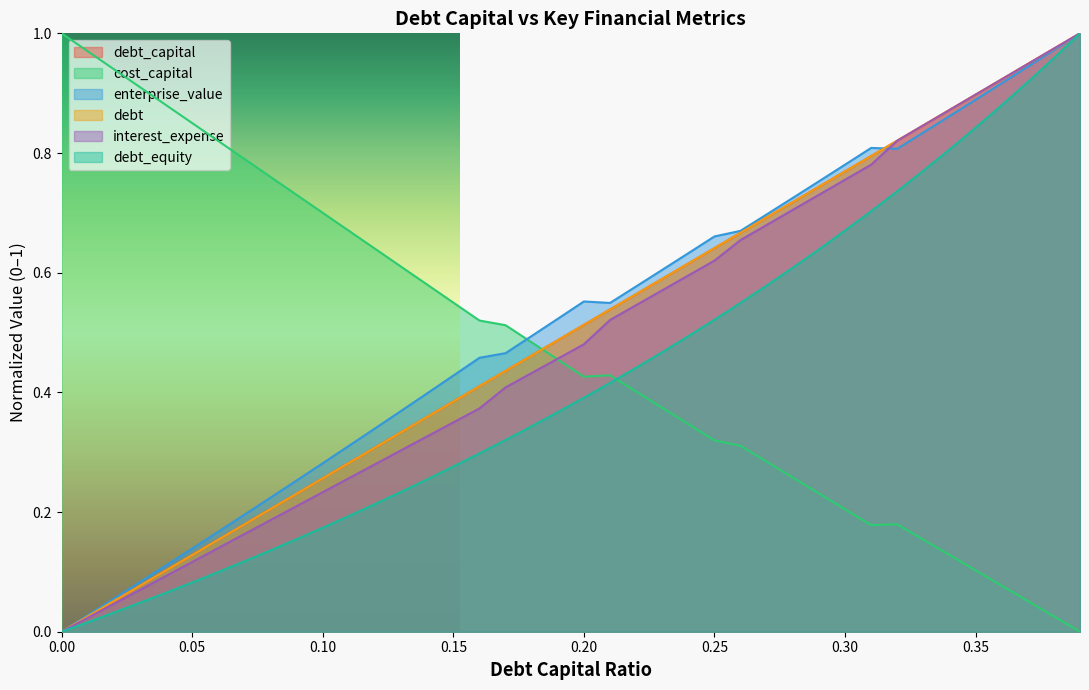

What is the average value of the debt_equity series?

0.4